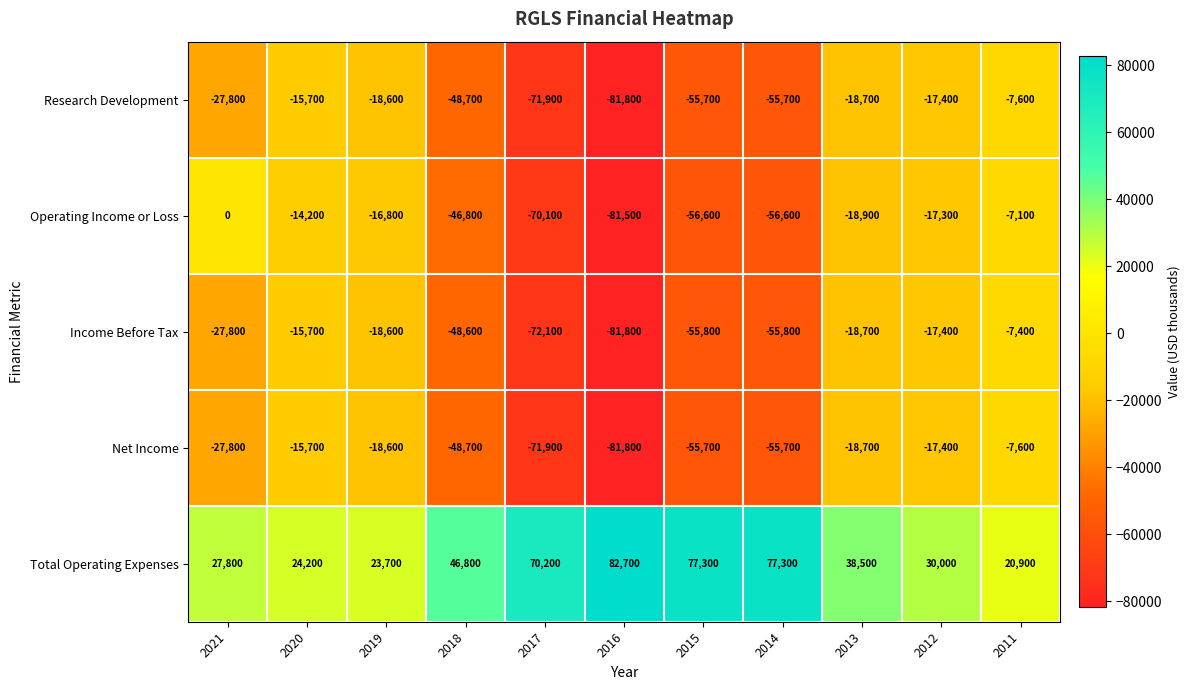

Which series has the largest range (max minus min)?

Operating Income or Loss